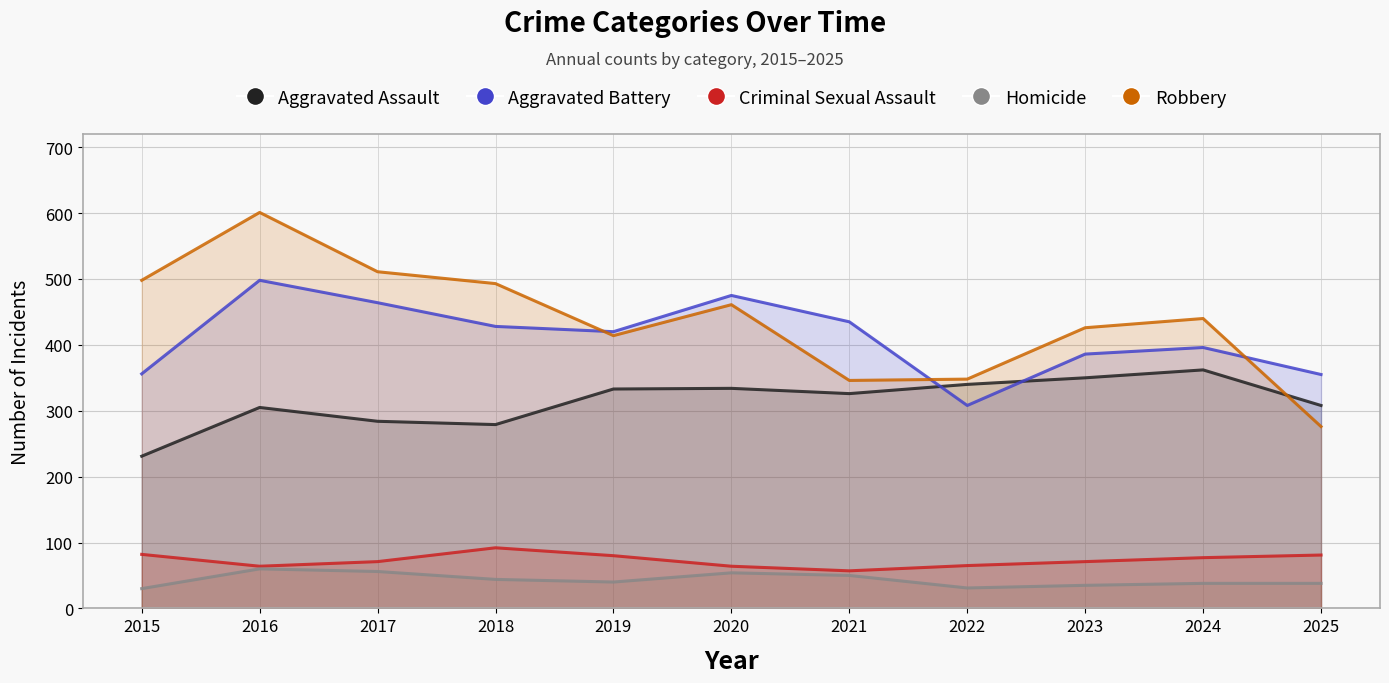

List the series in order of their peak value, lowest first.

Homicide, Criminal Sexual Assault, Aggravated Assault, Aggravated Battery, Robbery